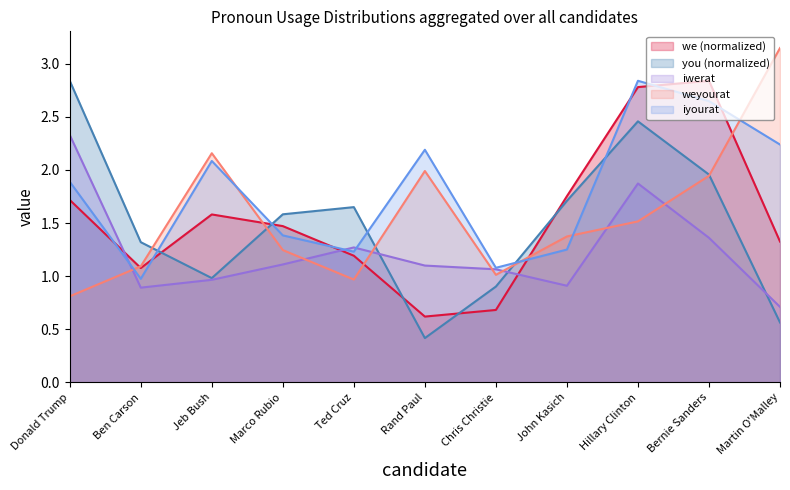

Rank the categories by iyourat value from highest to lowest.

Hillary Clinton, Bernie Sanders, Martin O'Malley, Rand Paul, Jeb Bush, Donald Trump, Marco Rubio, John Kasich, Ted Cruz, Chris Christie, Ben Carson